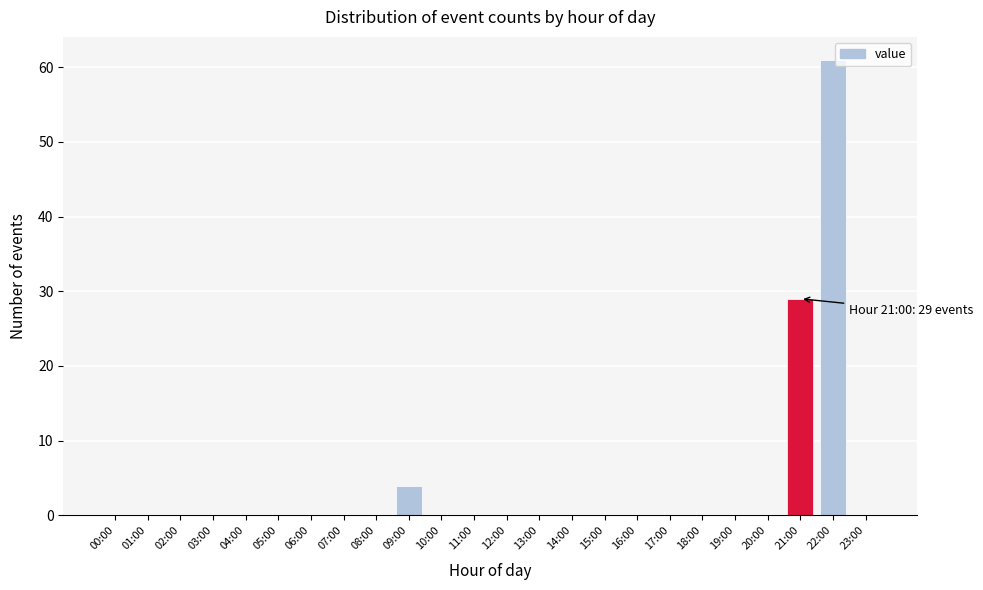

Reading left to right, transcribe all the data shown in this chart.

00:00=0	01:00=0	02:00=0	03:00=0	04:00=0	05:00=0	06:00=0	07:00=0	08:00=0	09:00=4	10:00=0	11:00=0	12:00=0	13:00=0	14:00=0	15:00=0	16:00=0	17:00=0	18:00=0	19:00=0	20:00=0	21:00=29	22:00=61	23:00=0